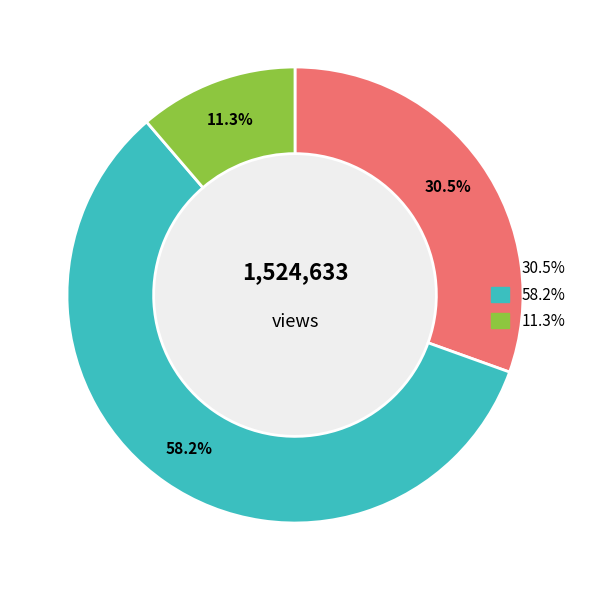

Is there any slice that represents more than half of the pie?

Yes